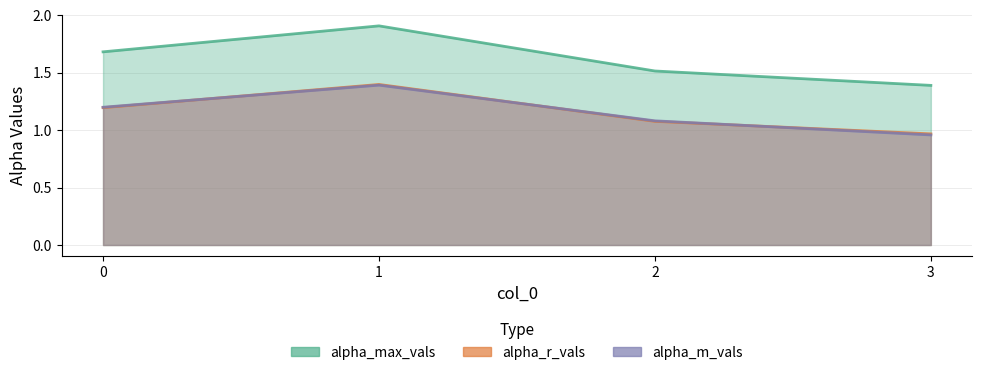

Is the value of alpha_r_vals at 1 greater than the value of alpha_max_vals at 1?

No